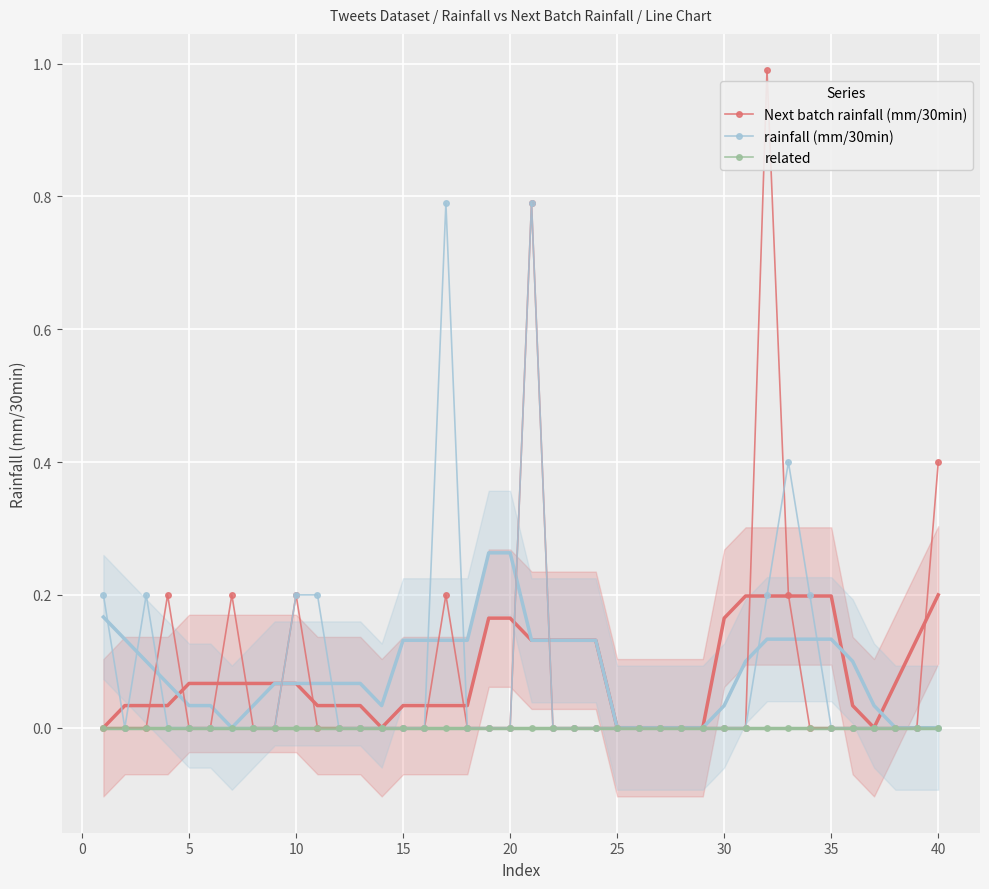

True or false: Next batch rainfall (mm/30min) has more than 2 interior local peaks.

True